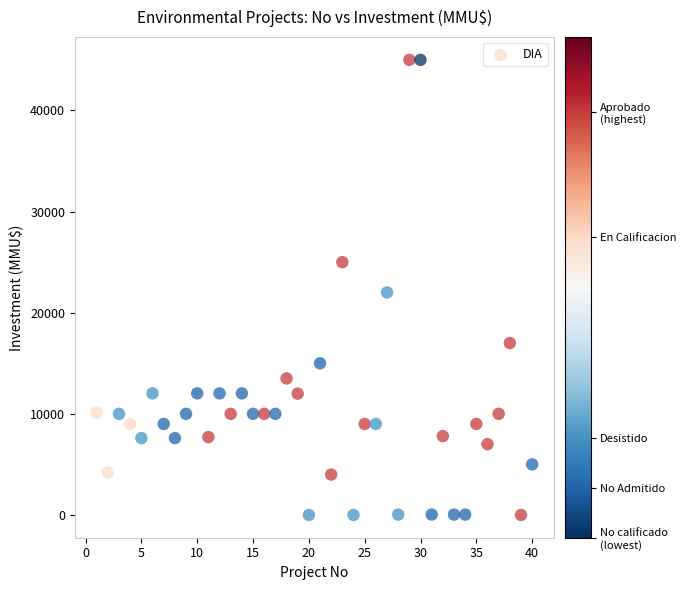

What Y value in the scatter plot is closest to 22500?

22000